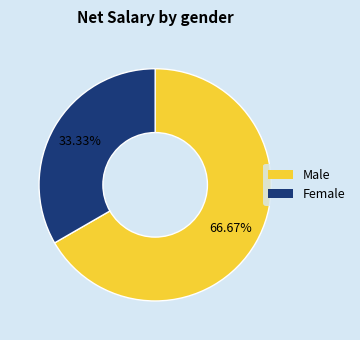

Which category has the biggest portion of the pie?

Male